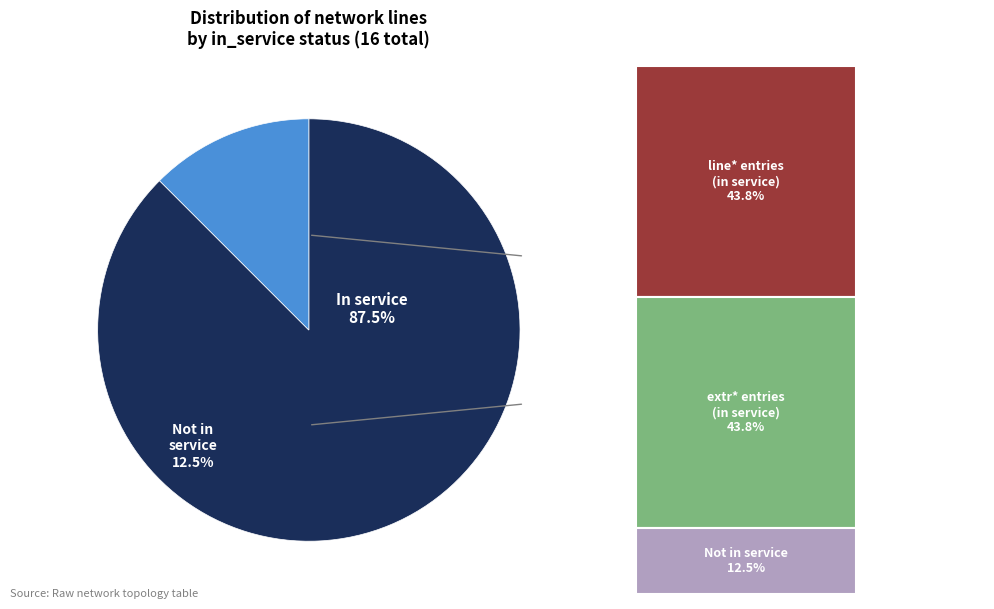

Is it true that 14 is 1% of the pie?

False